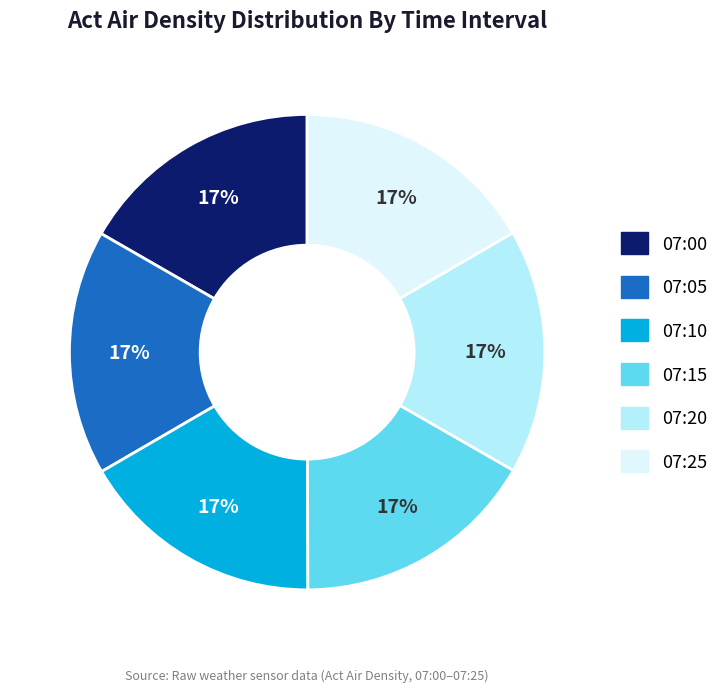

To the nearest percent, what is the average slice percentage?

17%